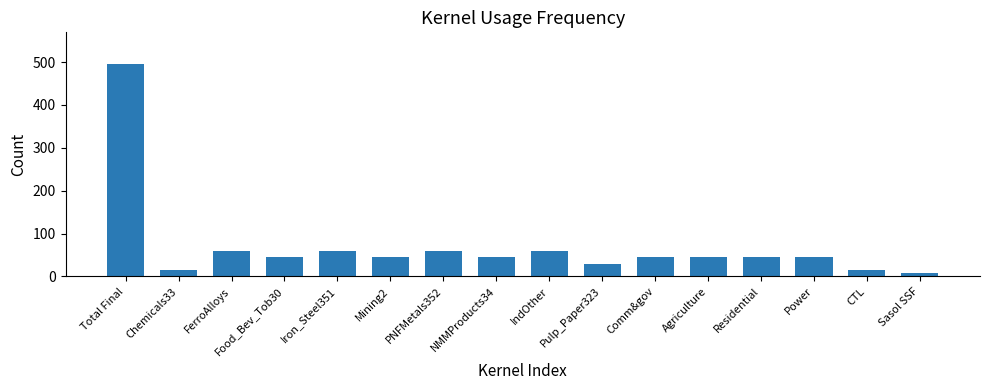

What is the ratio of the value at Residential to the value at Pulp_Paper323?

1.5